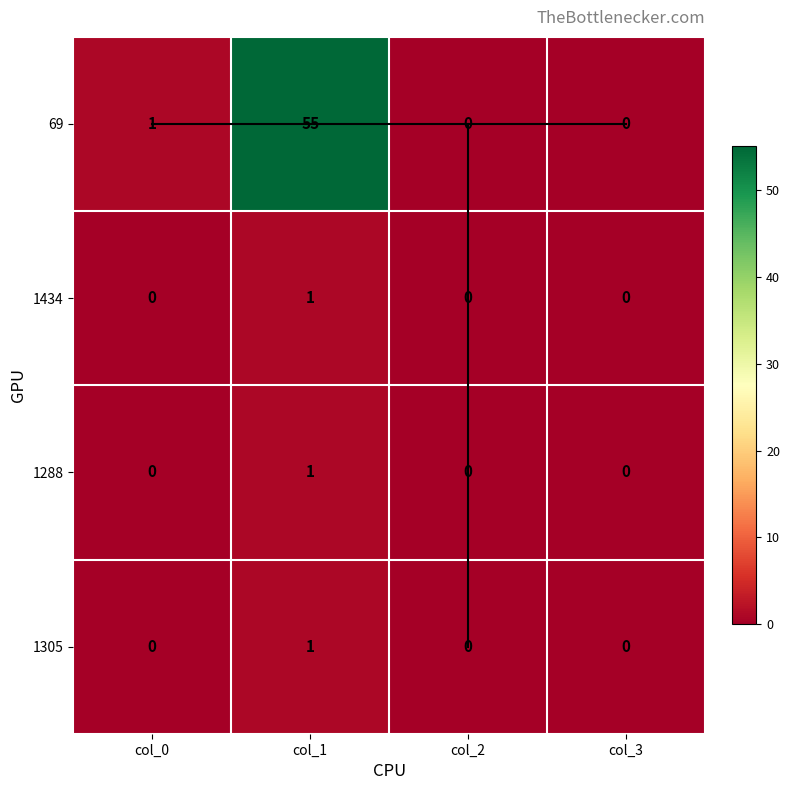

Reading left to right, extract all data points from this chart.

69: 1	55	0	0
1434: 0	1	0	0
1288: 0	1	0	0
1305: 0	1	0	0